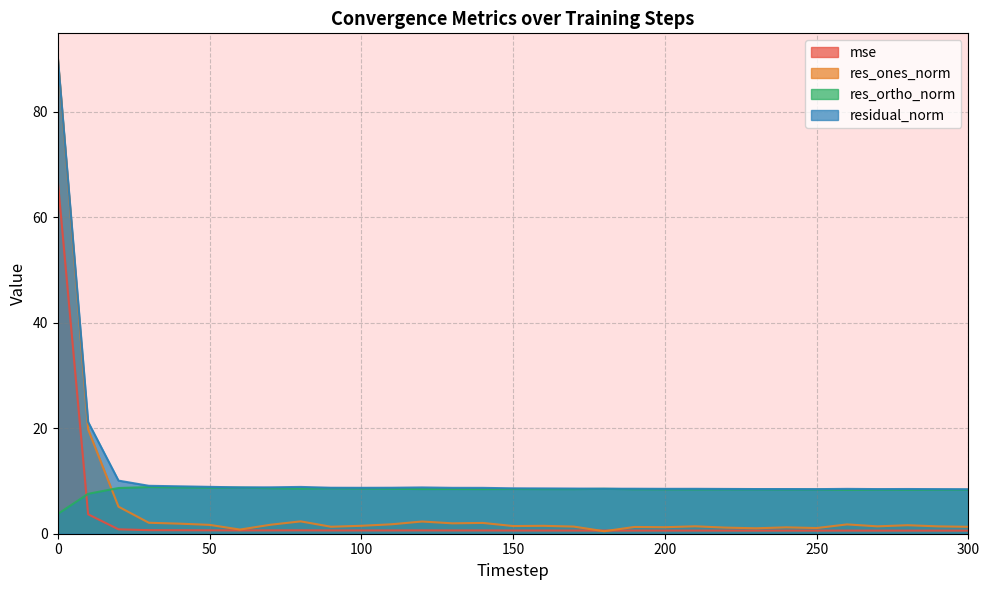

At which category does res_ortho_norm reach its first local peak?

30